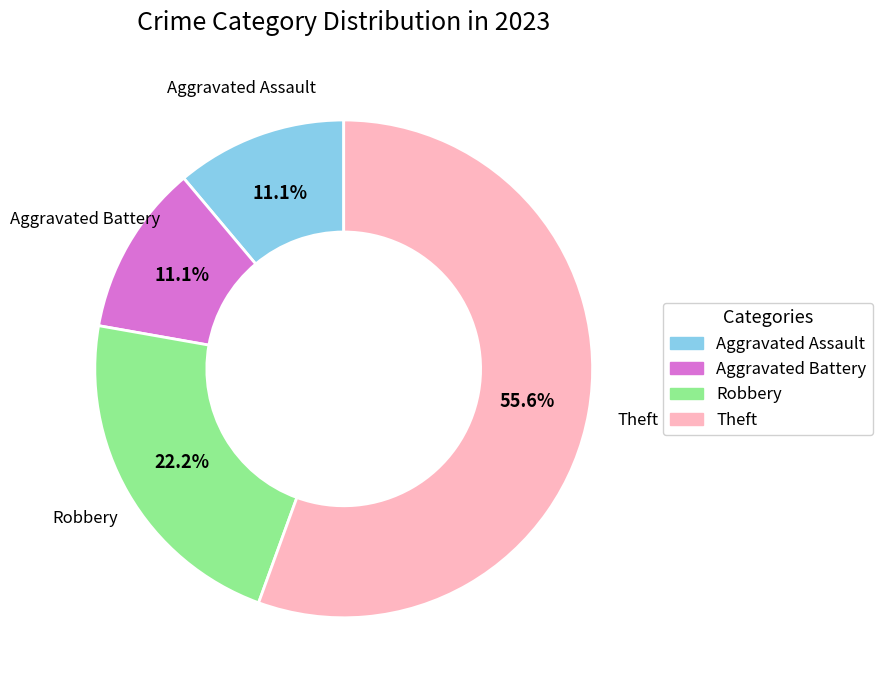

What percentage is NOT represented by Aggravated Battery?

88.9%